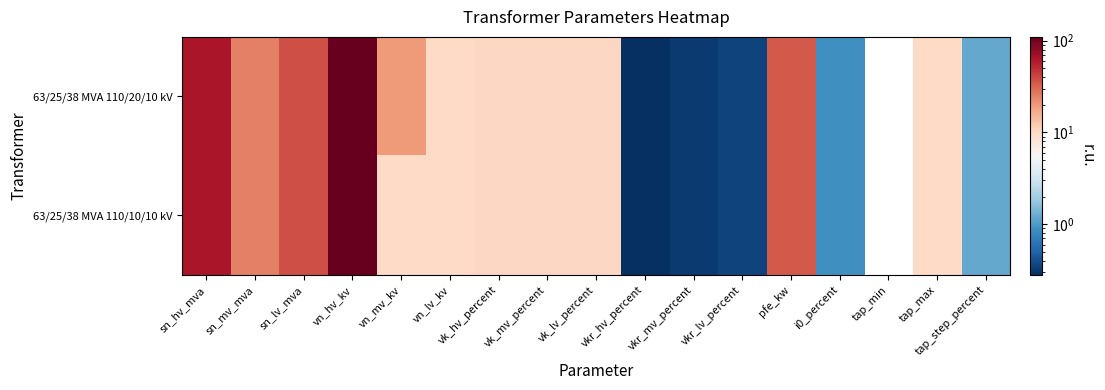

Between pfe_kw and tap_min, which series saw the biggest shift?

63/25/38 MVA 110/20/10 kV